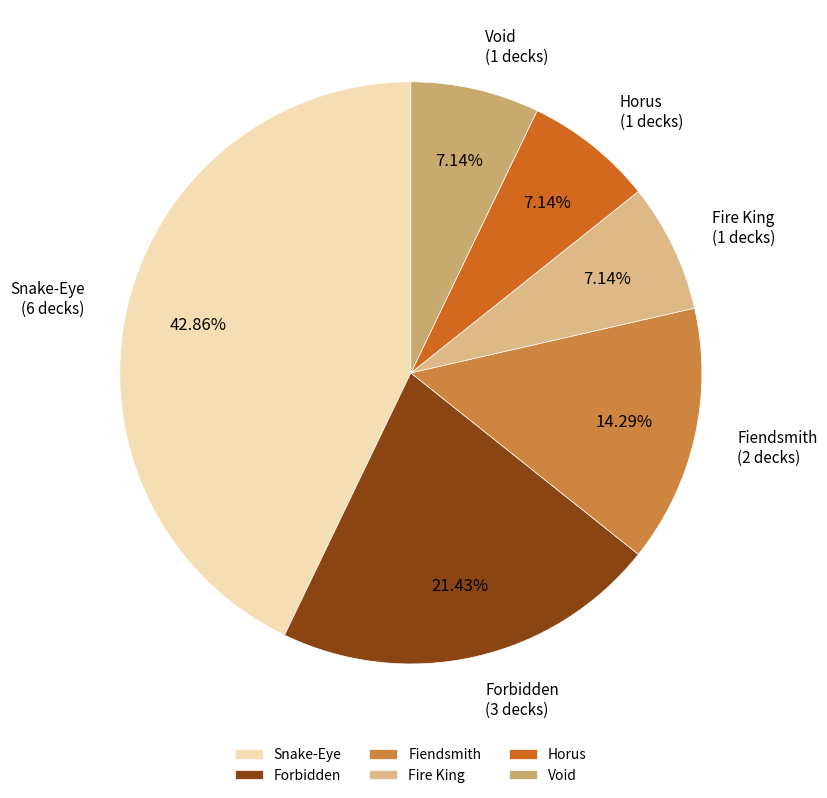

What percentage is the Forbidden slice, to the nearest percent?

21%